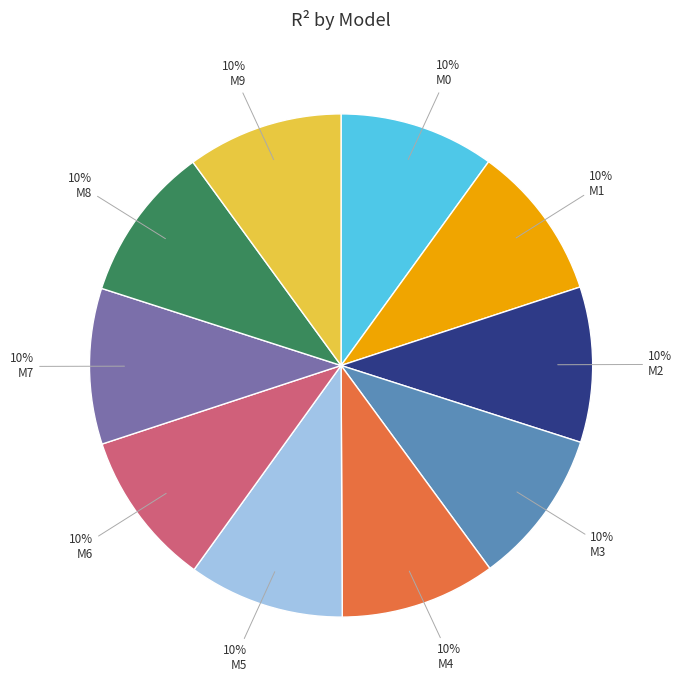

Does any single category account for the majority?

No